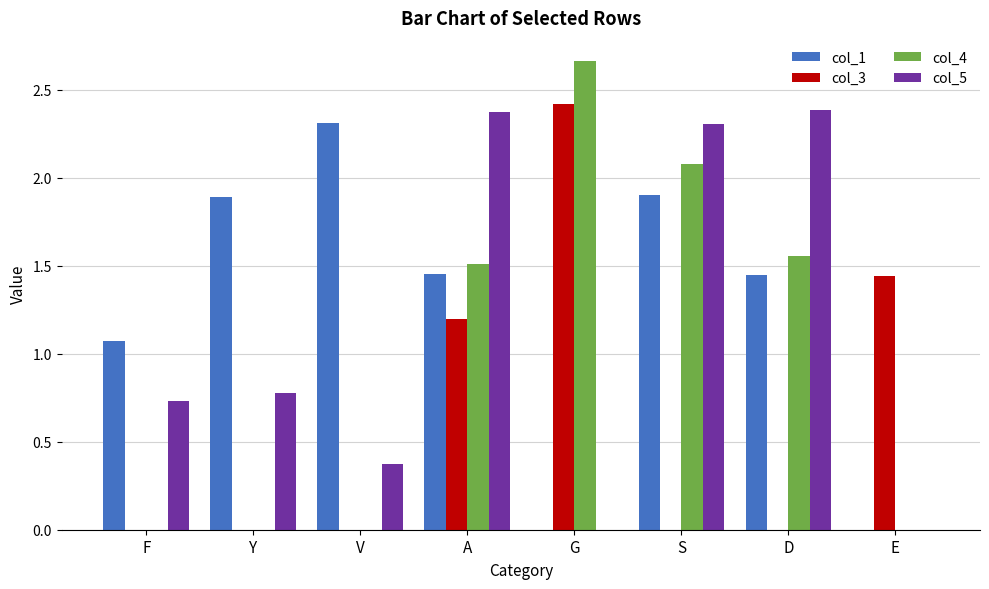

At which category does the chart reach its peak across all series?

G